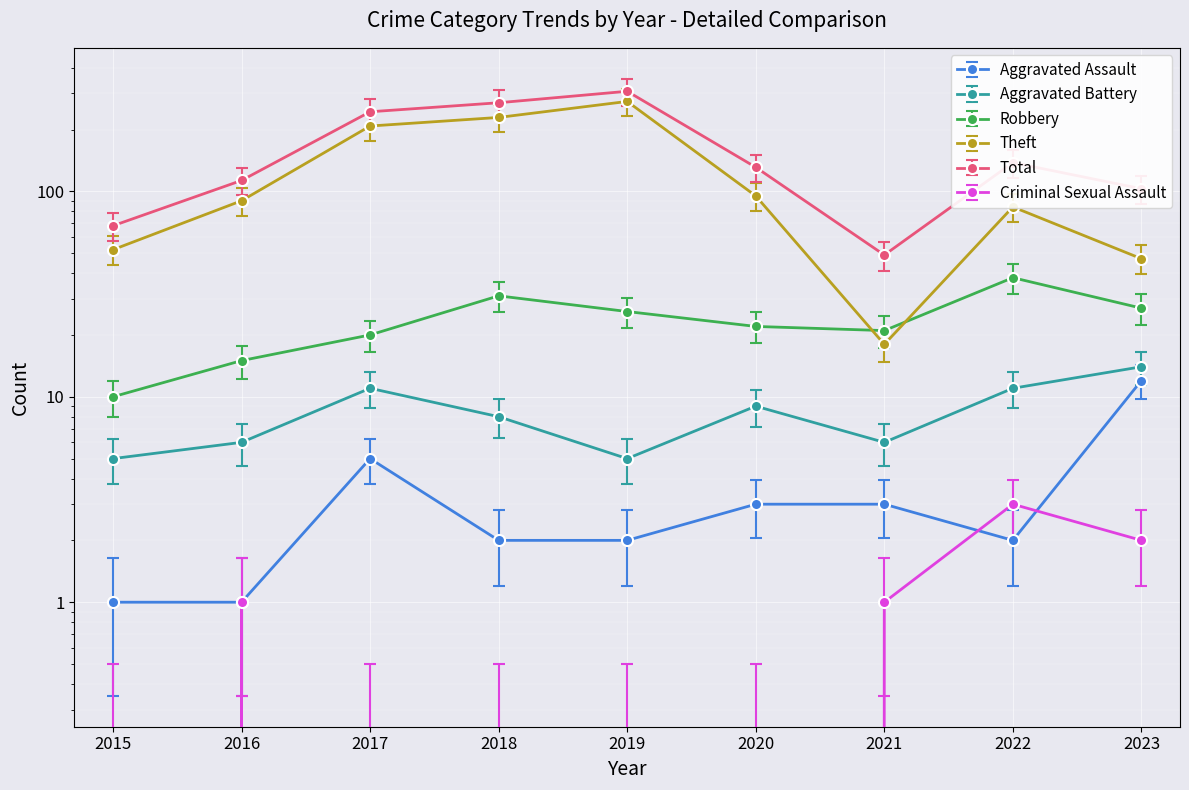

Rank the series at 2018 from lowest to highest value.

Criminal Sexual Assault, Aggravated Assault, Aggravated Battery, Robbery, Theft, Total